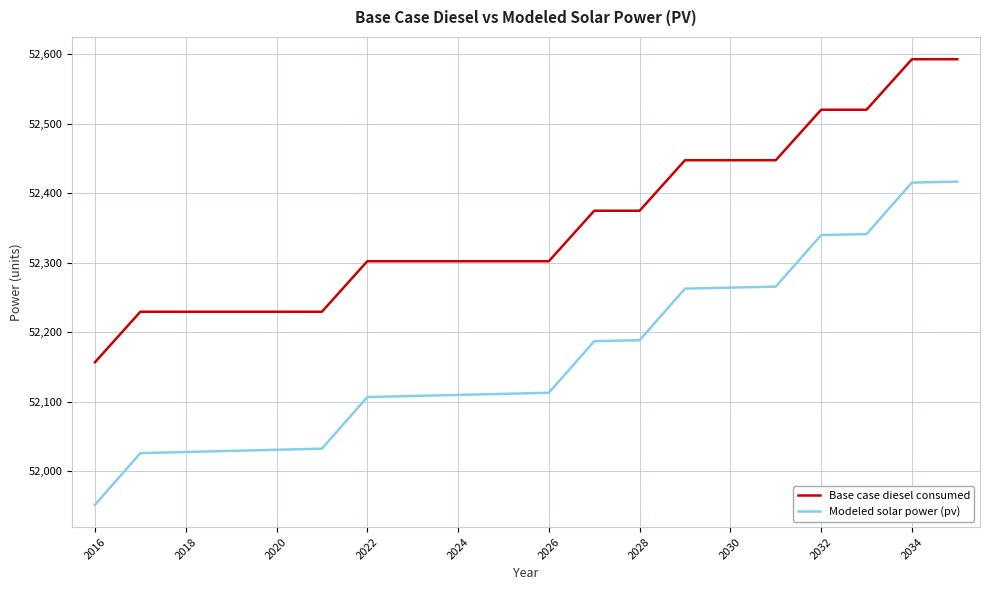

Which series has the largest total across all categories?

Base case diesel consumed